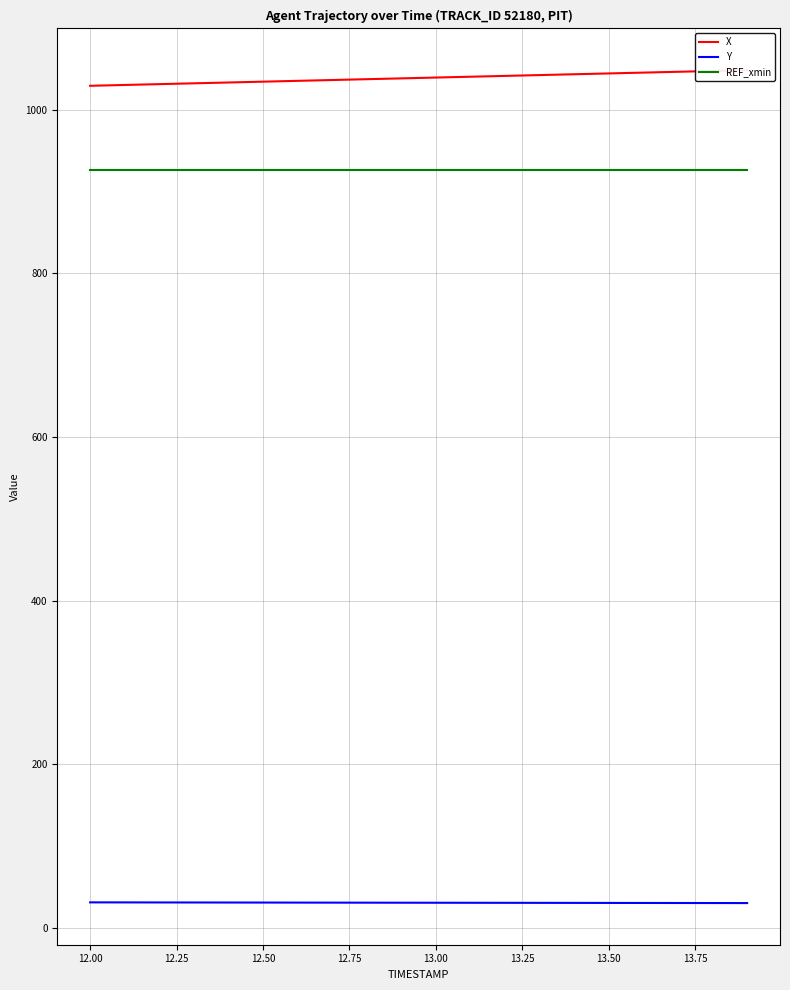

True or false: Y and REF_xmin cross at least once.

False